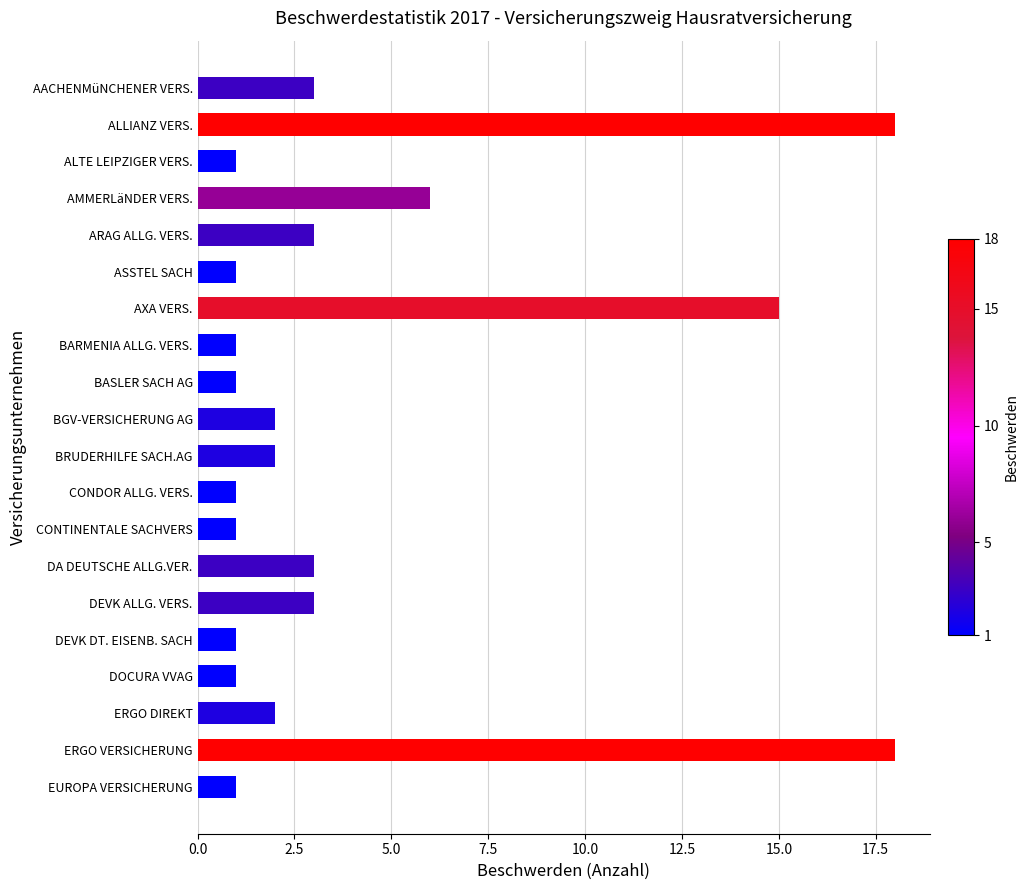

What is the greatest value displayed?

18